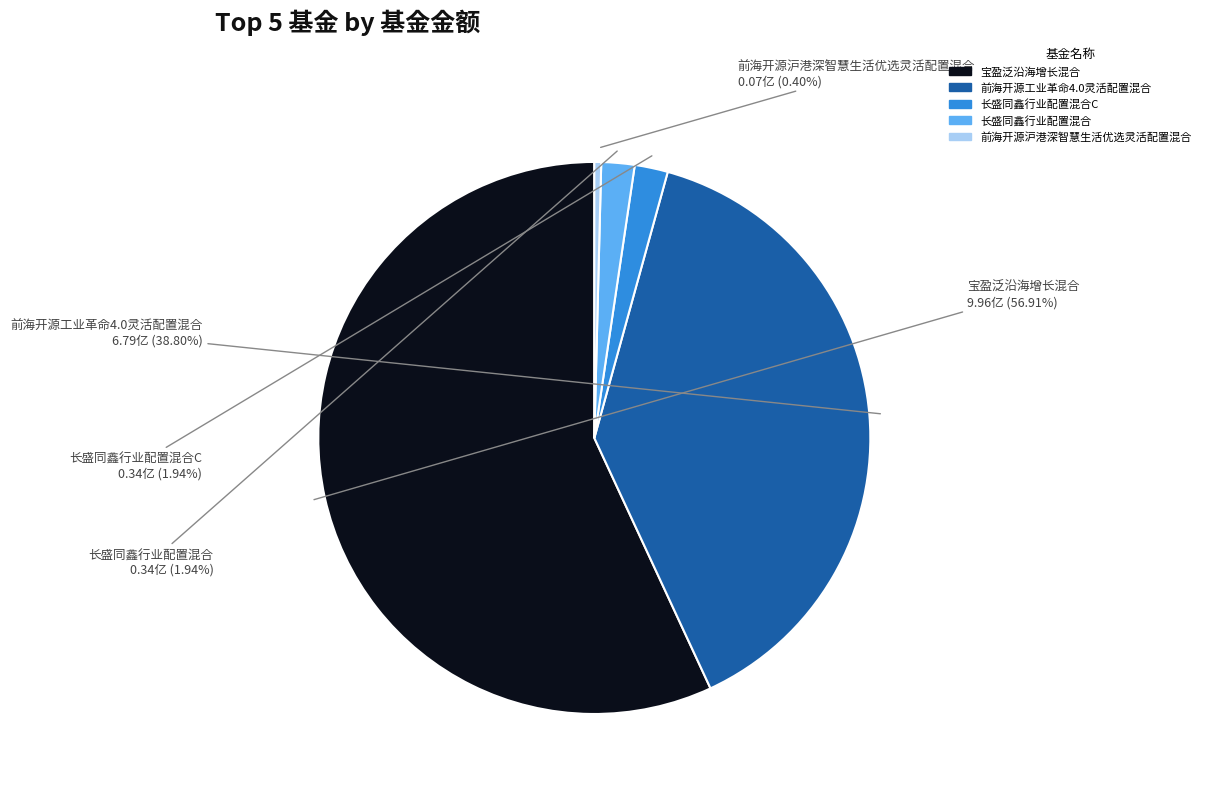

Is there any slice that represents more than half of the pie?

Yes